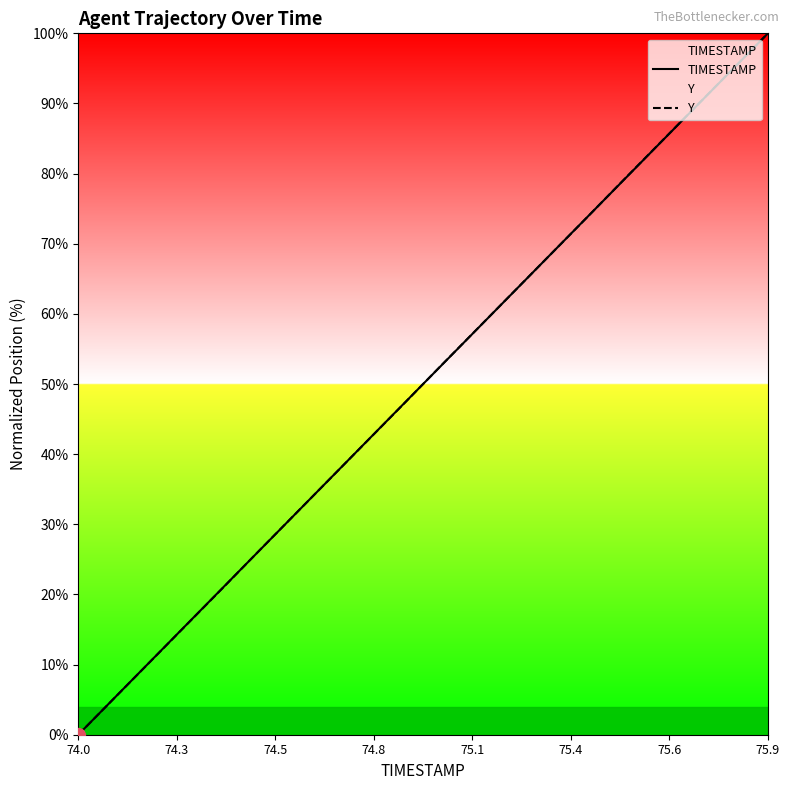

Does the chart have visible grid lines?

No